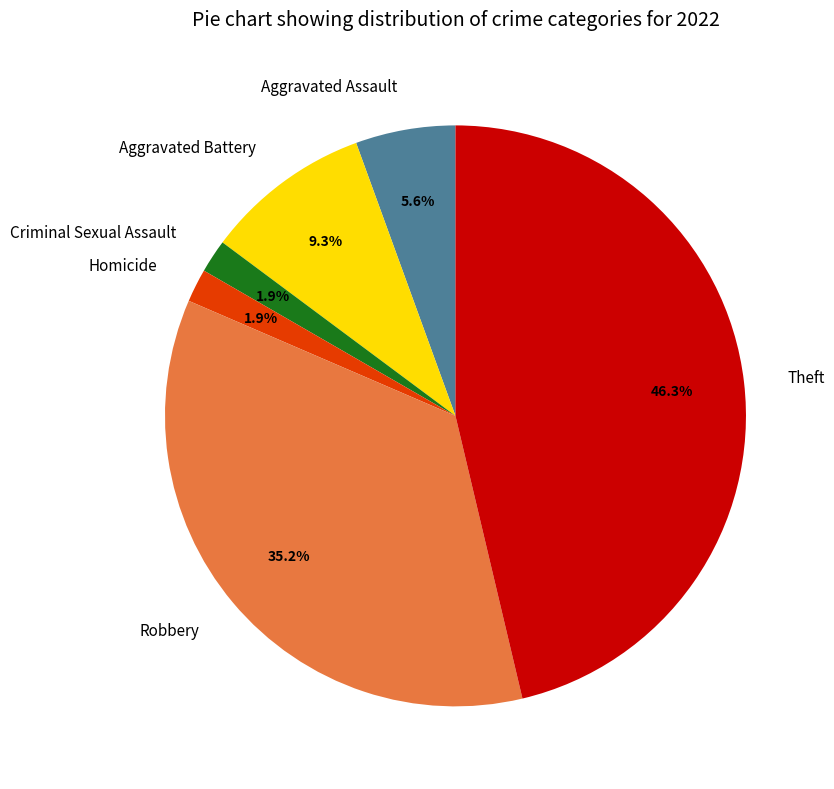

Combined, do Aggravated Battery and Criminal Sexual Assault account for over 50%?

No